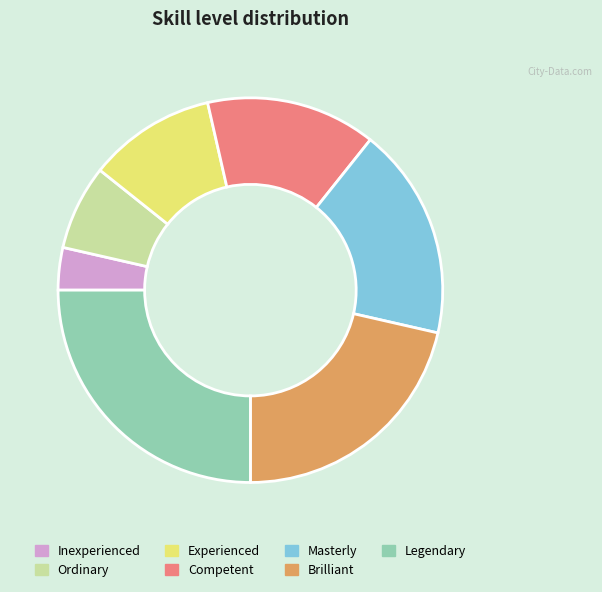

Do Competent and Masterly together represent more than half of the pie?

No